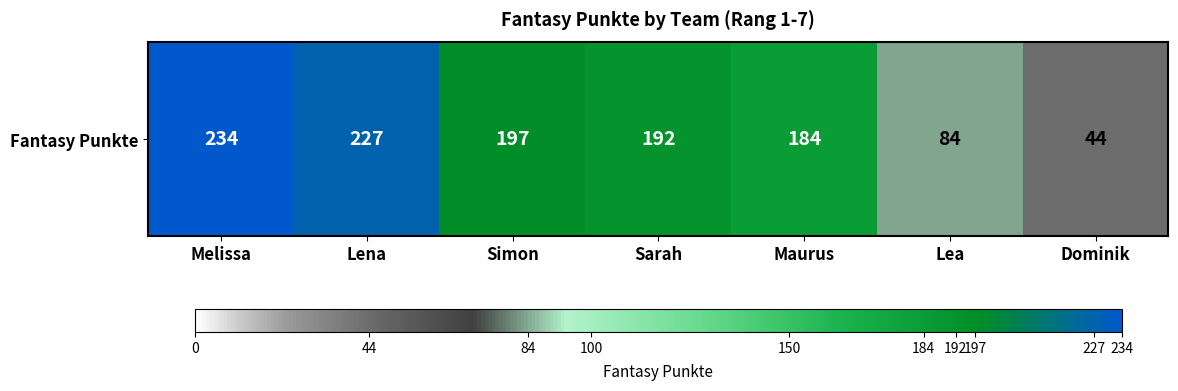

The chart shows a value of 234 at Melissa. True or false?

True